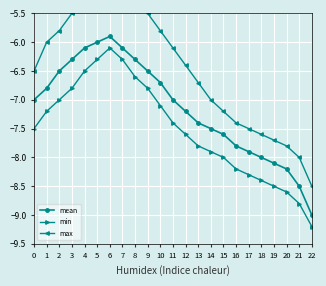

True or false: min and max intersect in this chart.

False